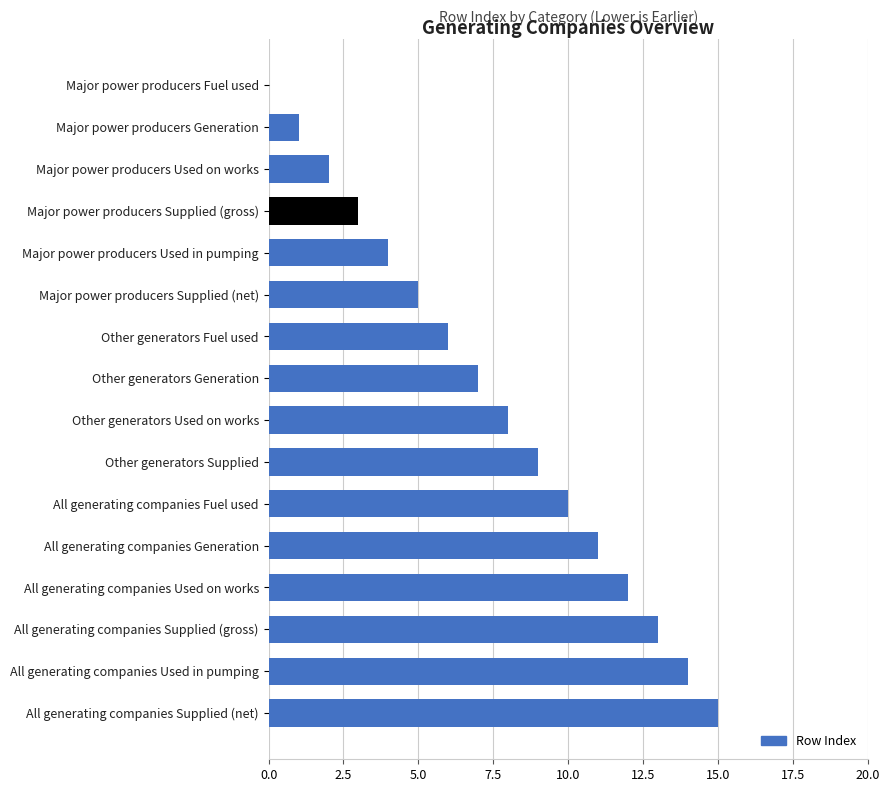

The chart shows a value of 2 at Major power producers Supplied (net). True or false?

False